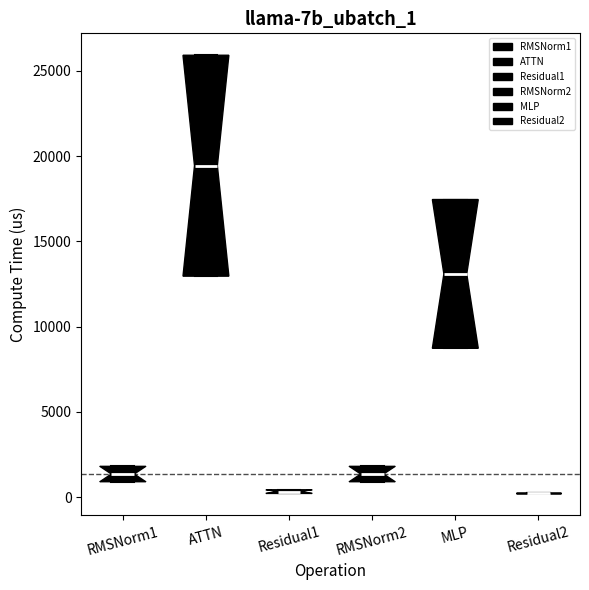

Which box is the tallest, from its lower edge to its upper edge?

ATTN